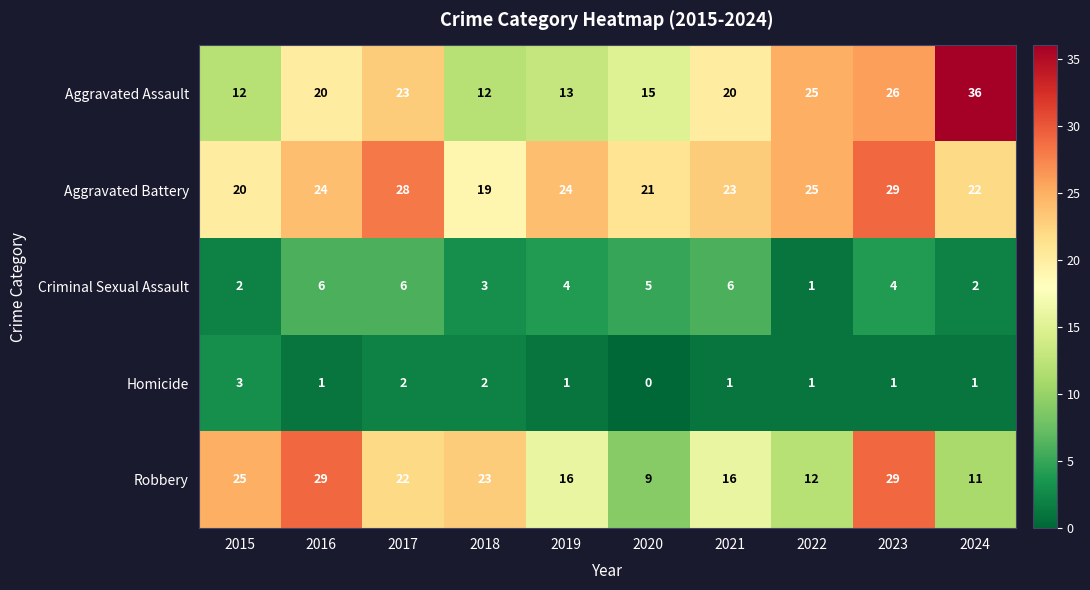

Which category has the lowest value across all series?

2020